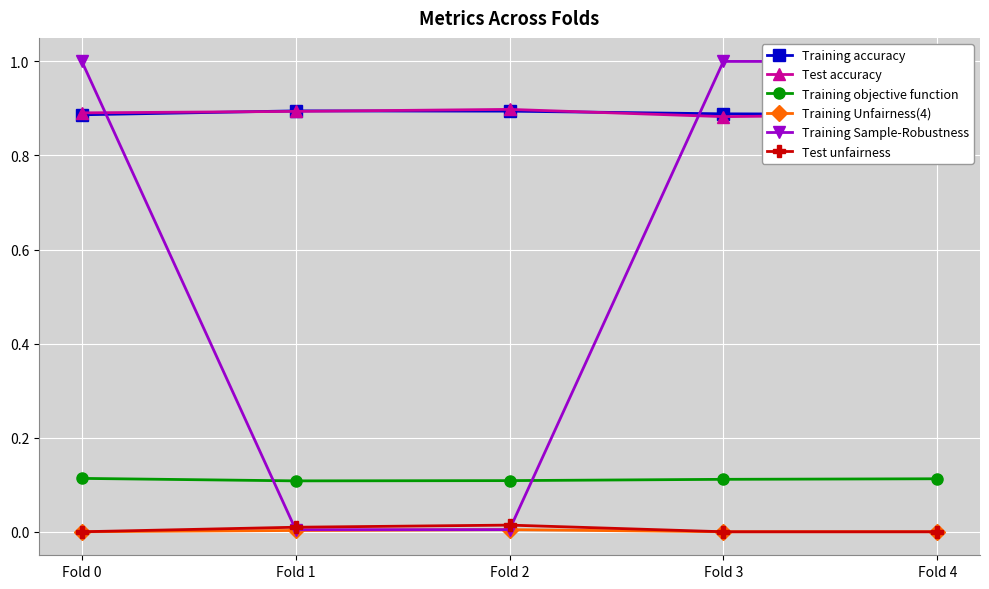

True or false: Training Sample-Robustness has a value of 0.0 at Fold 1.

True